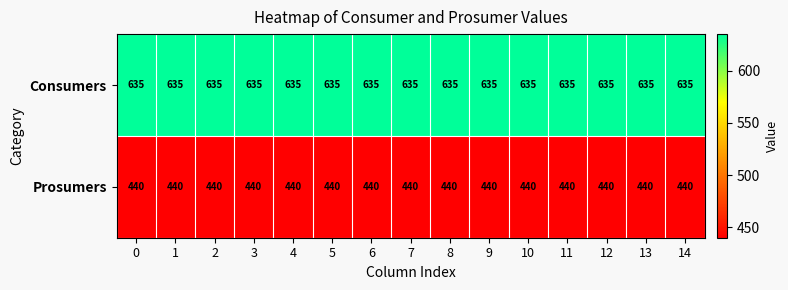

What is the average value of the Consumers series?

635